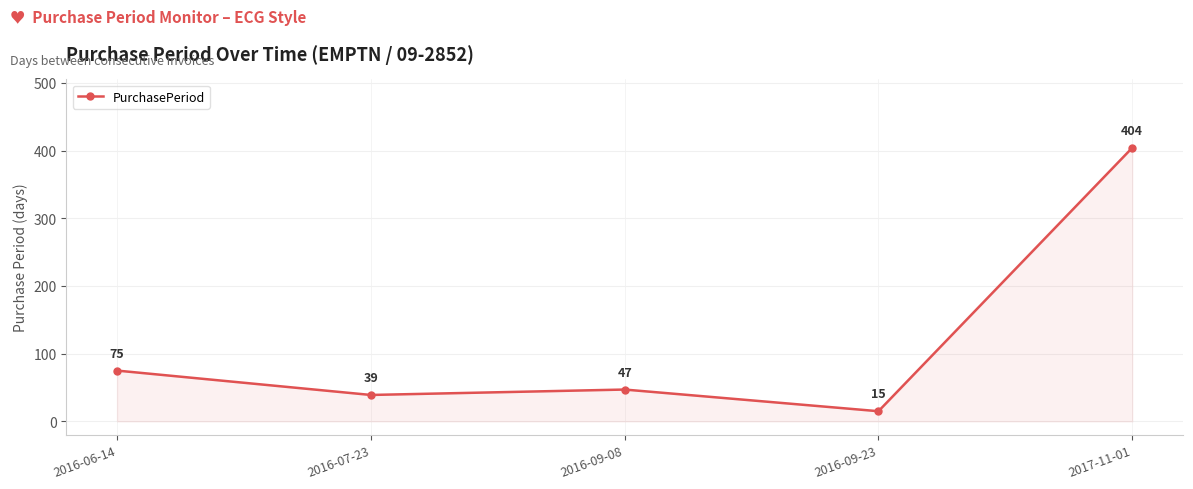

Does the chart display data point markers on the line(s)?

Yes